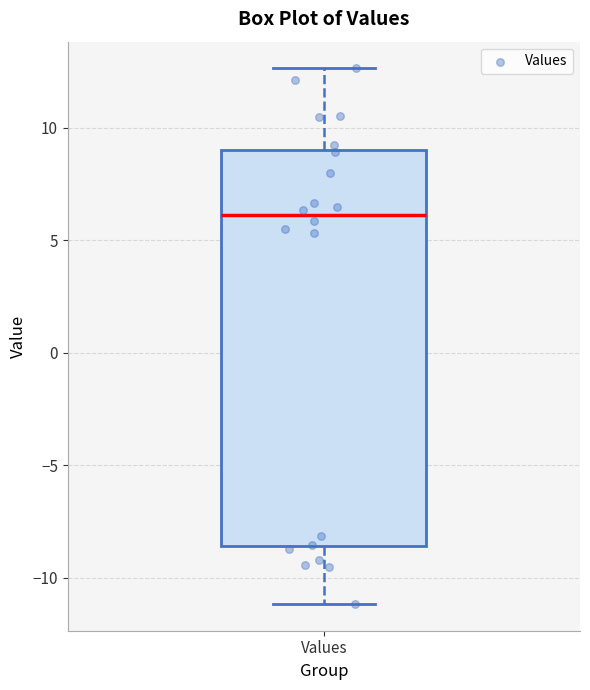

Read this box plot against the y-axis: the position of the median line, the range covered by the box, and the ends of both whiskers. The values are not printed on the chart, so give them approximately, as read against the axis.

median 6.0, box -8.5 to 9.0, whiskers -11.0 to 12.5